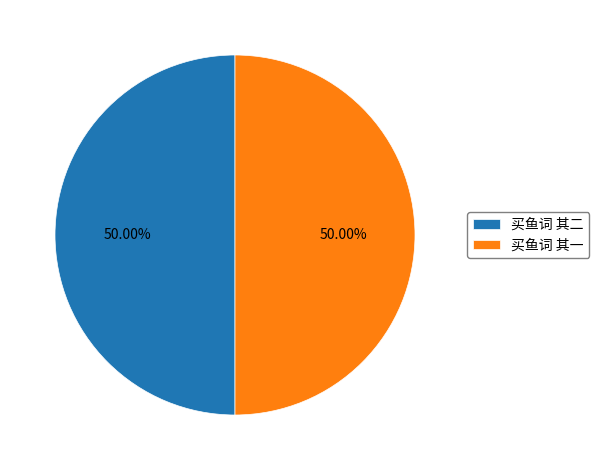

What is the total percentage of 买鱼词 其一 and 买鱼词 其二?

100.0%